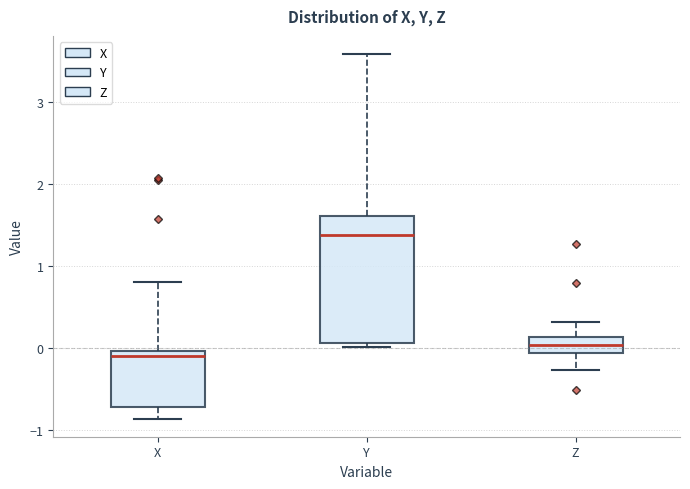

Reading left to right, transcribe this box plot: for each box, give where its median line is, the range the box spans, and where its two whiskers end, as read against the y-axis. The values are not printed on the chart, so give them approximately, as read against the axis.

X: median -0.1, box -0.7 to 0.0, whiskers -0.9 to 0.8
Y: median 1.4, box 0.1 to 1.6, whiskers 0.0 to 3.6
Z: median 0.0, box -0.1 to 0.1, whiskers -0.3 to 0.3